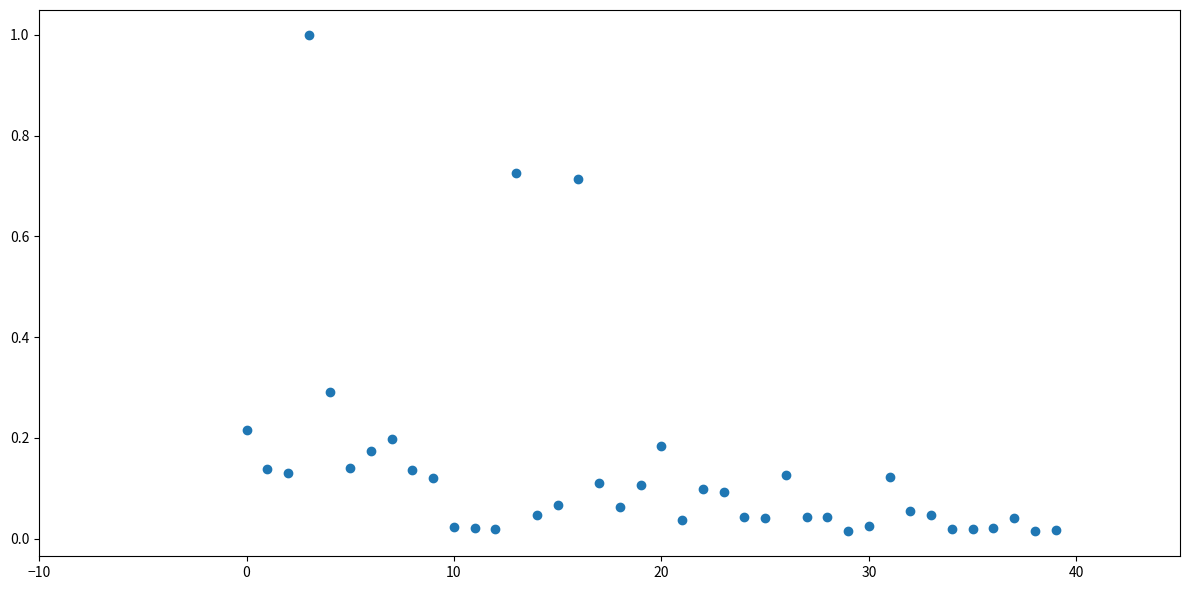

What is the range of Y values (max minus min)?

1.0